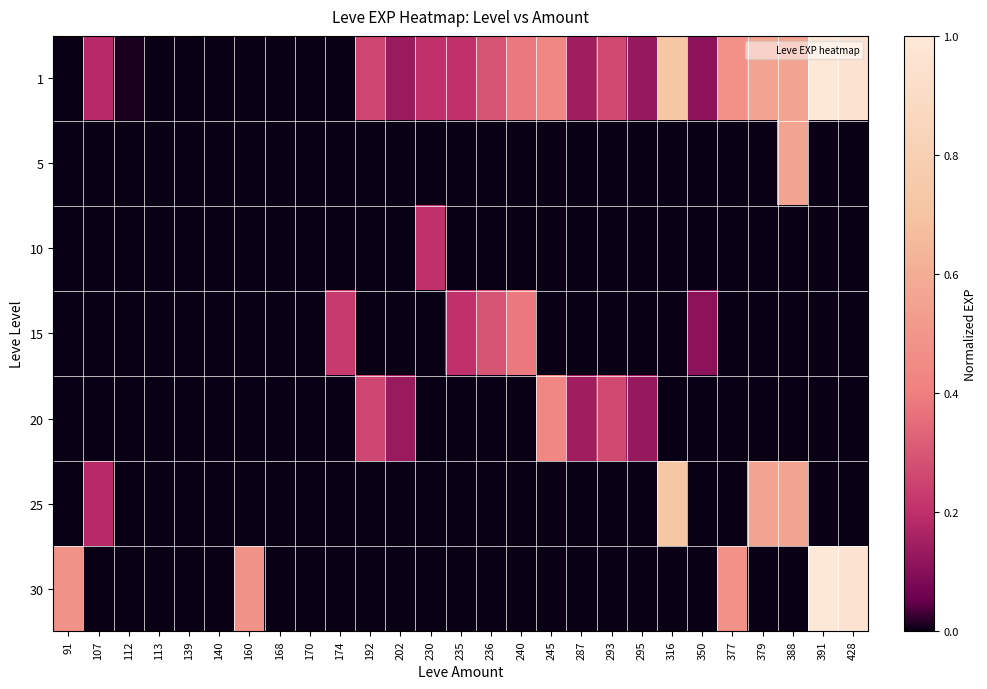

At 170, list the series in order from smallest to largest.

5, 15, 20, 25, 30, 1, 10